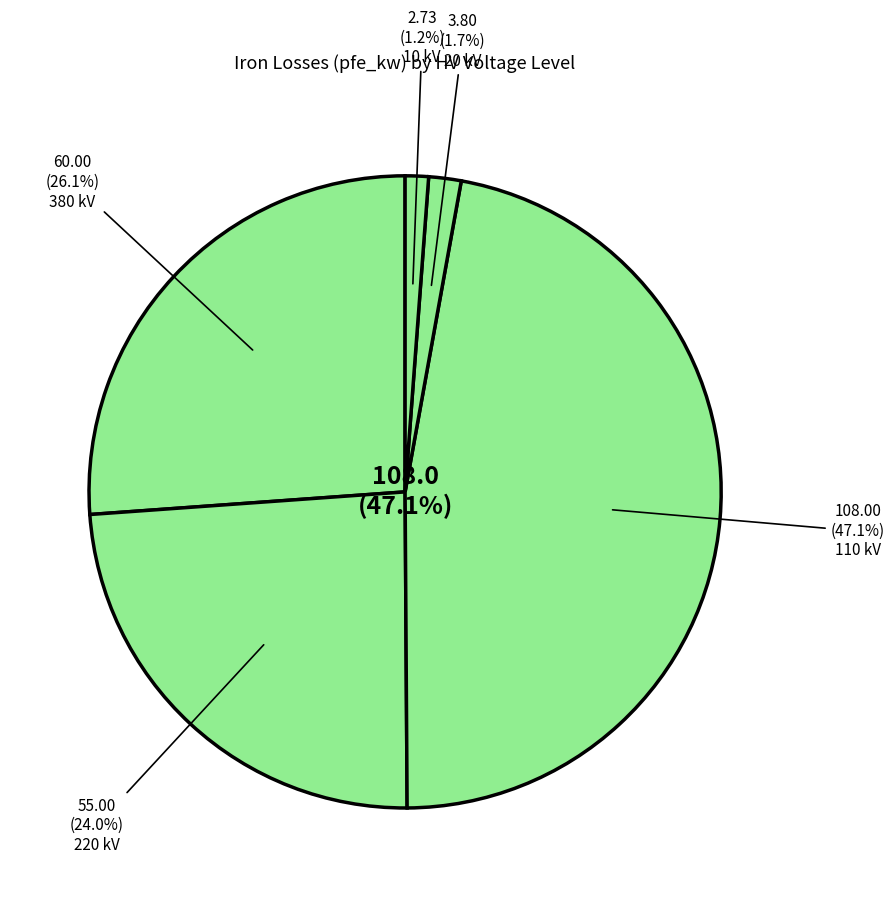

Which category has the smallest portion of the pie?

10